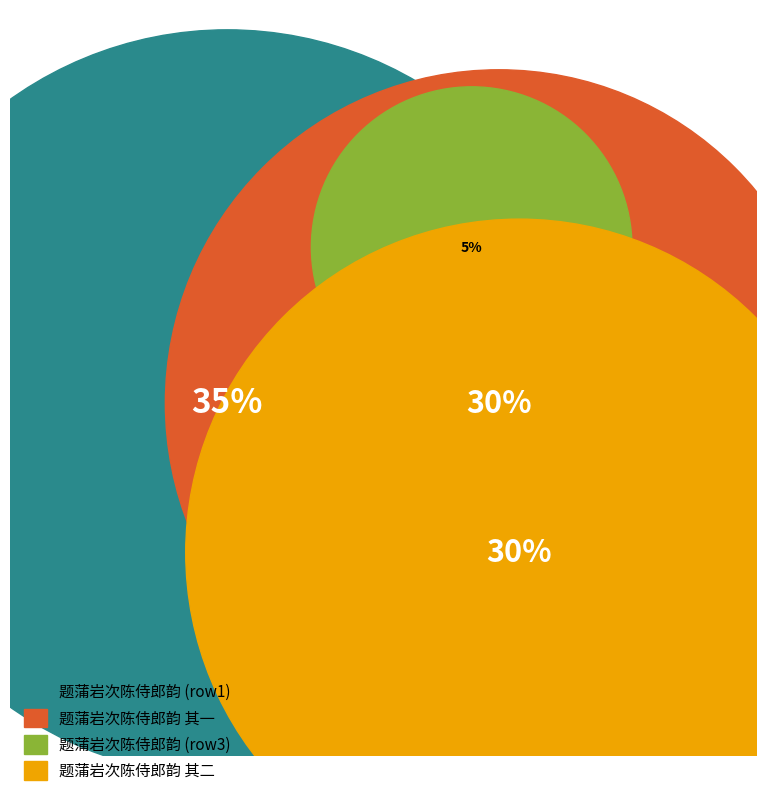

True or false: 题蒲岩次陈侍郎韵 其二 accounts for 17% of the total.

False